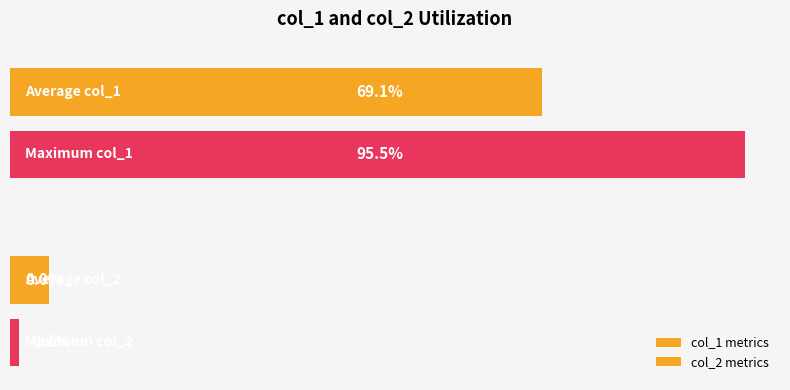

List the series in order of their overall mean, highest first.

col_1 metrics, col_2 metrics